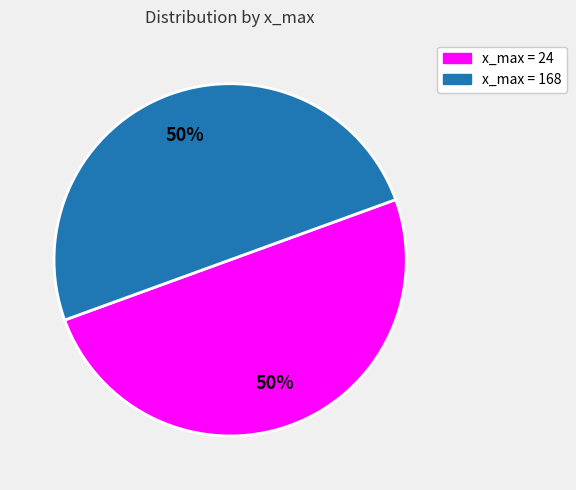

Count the number of slices in the pie.

2